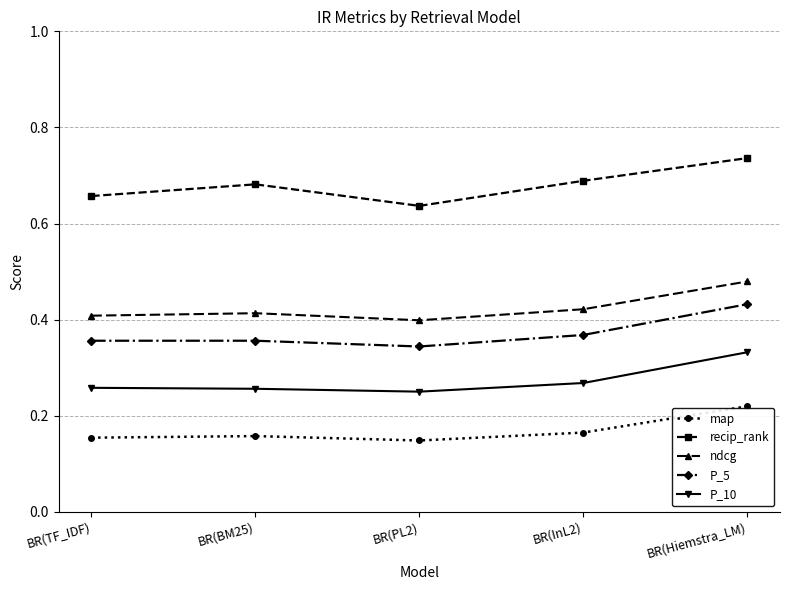

True or false: map and P_5 intersect in this chart.

False